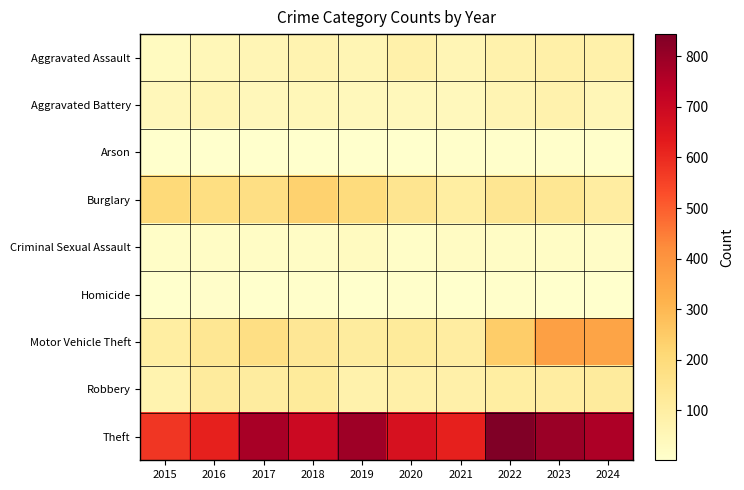

Which series has the largest range (max minus min)?

Theft